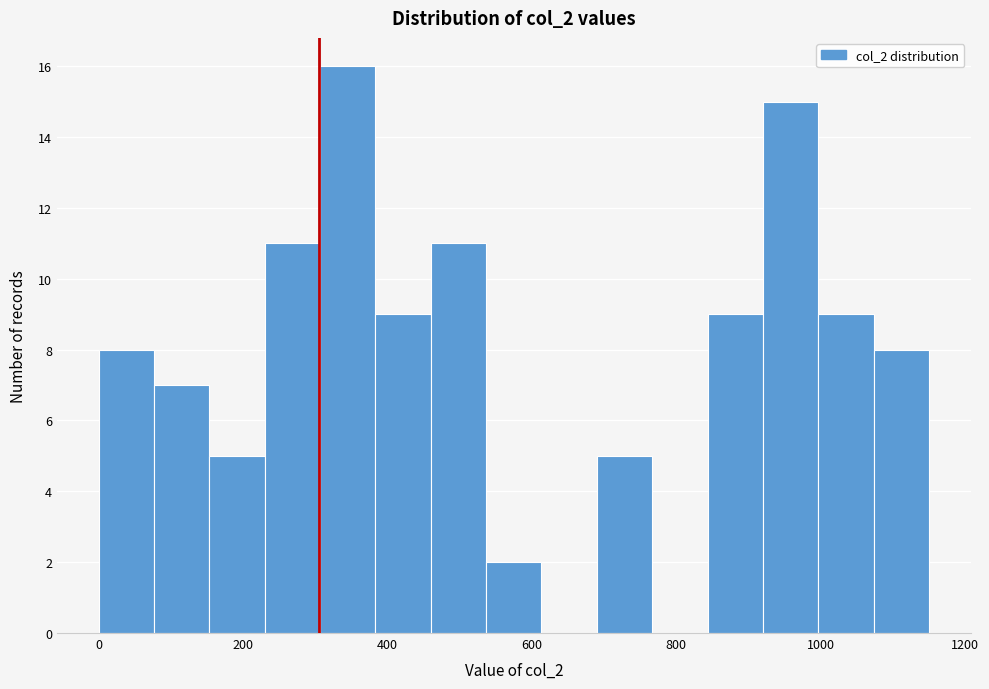

Read against the x-axis, roughly where is the centre of the tallest bar?

340